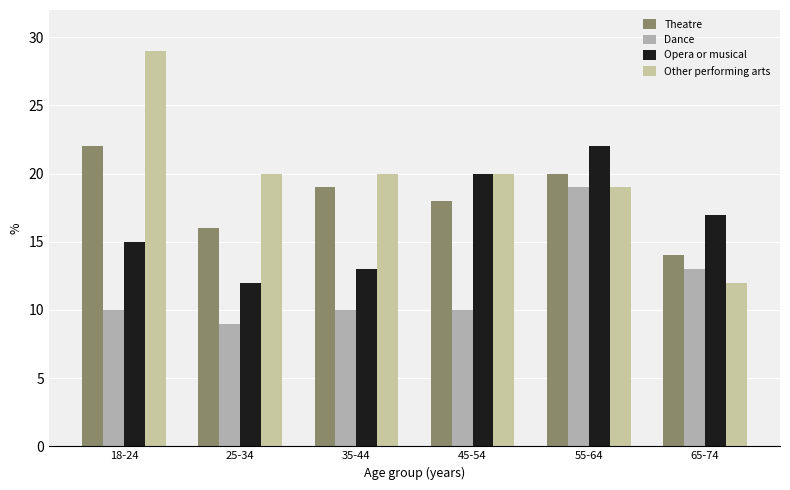

Between 18-24 and 45-54, which series saw the biggest shift?

Other performing arts